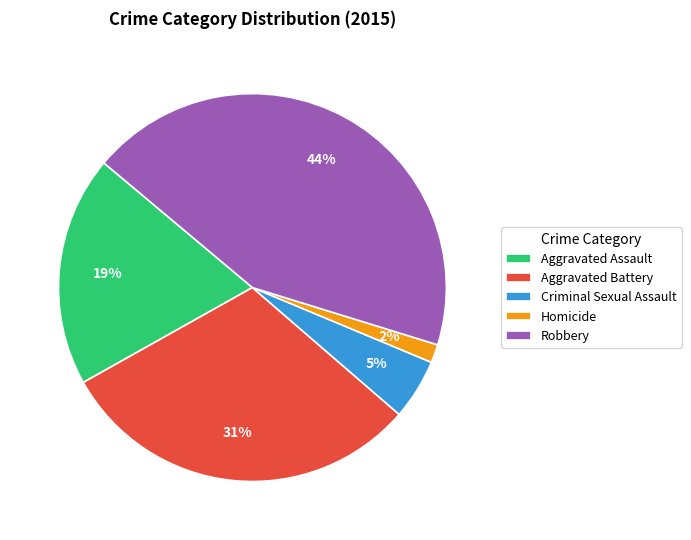

How many slices are in this pie chart?

5